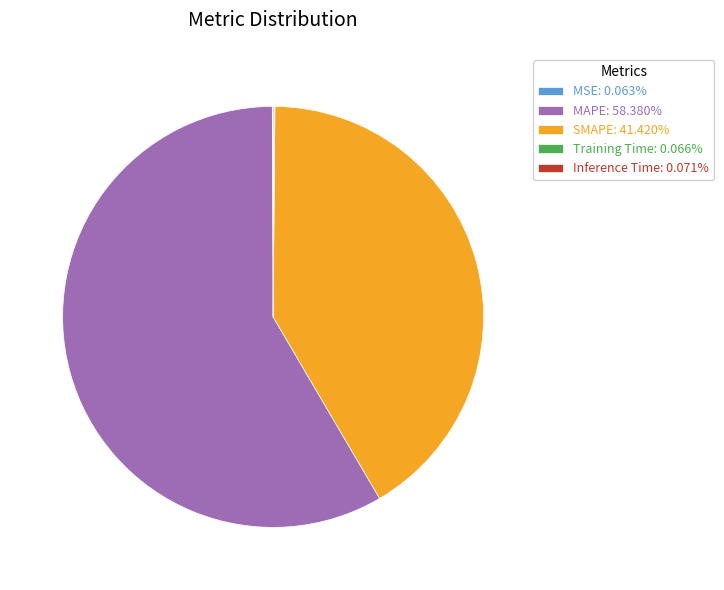

Is SMAPE: 41.420% the majority of the pie?

No